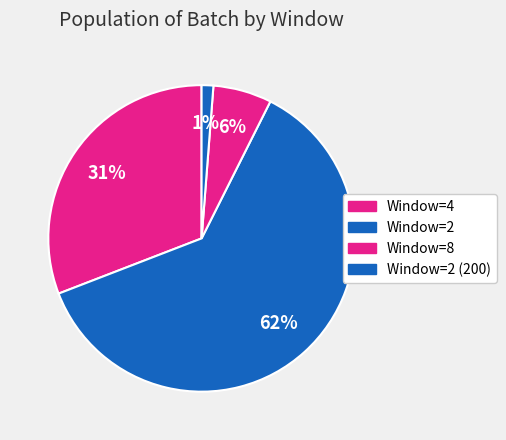

How many segments does this pie chart have?

4